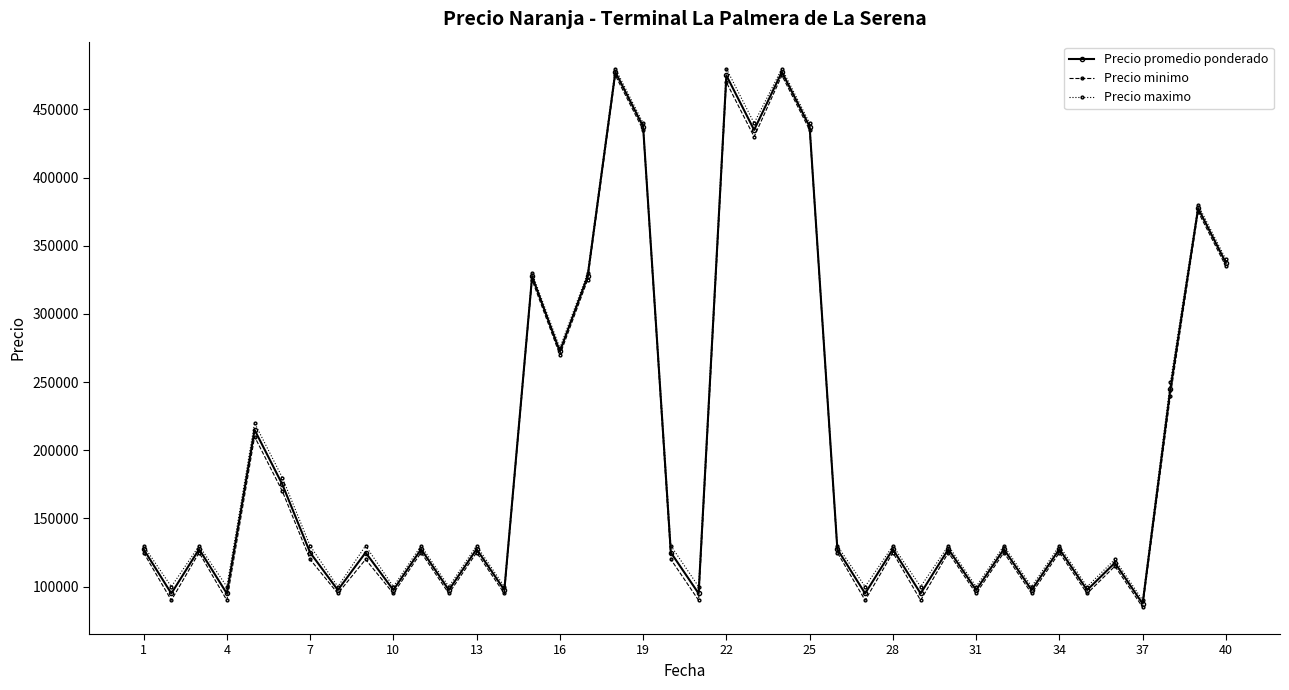

True or false: Precio promedio ponderado has more than 0 points higher than both neighbors.

True